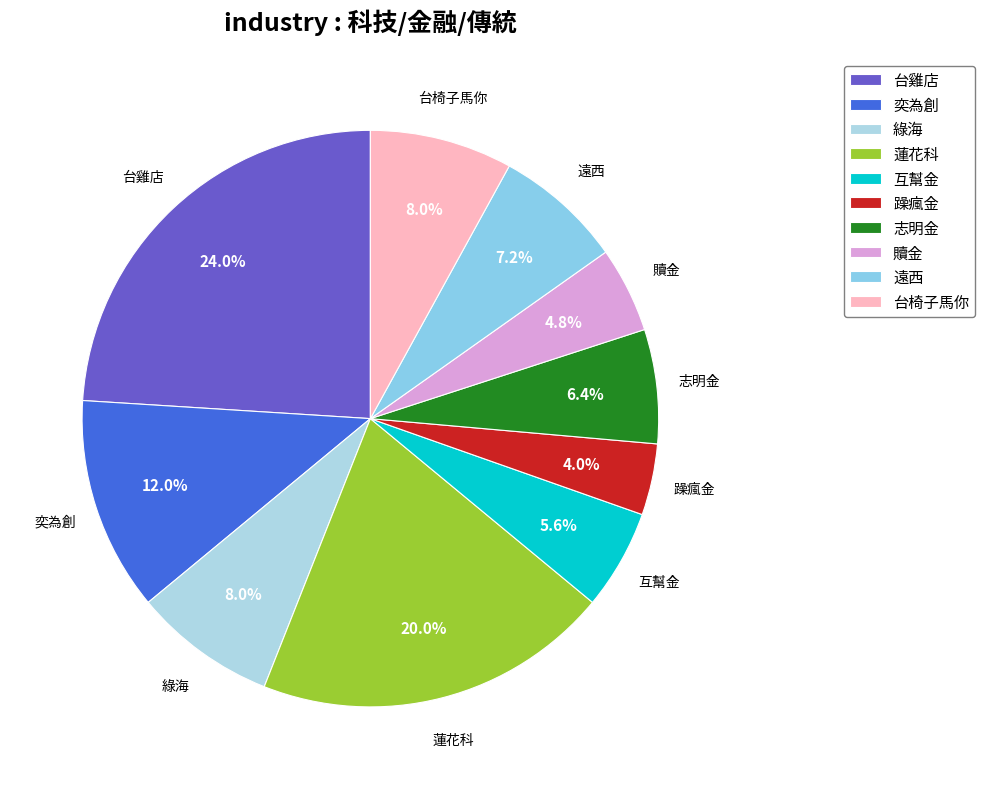

What is the total percentage of 遠西 and 奕為創?

19.2%